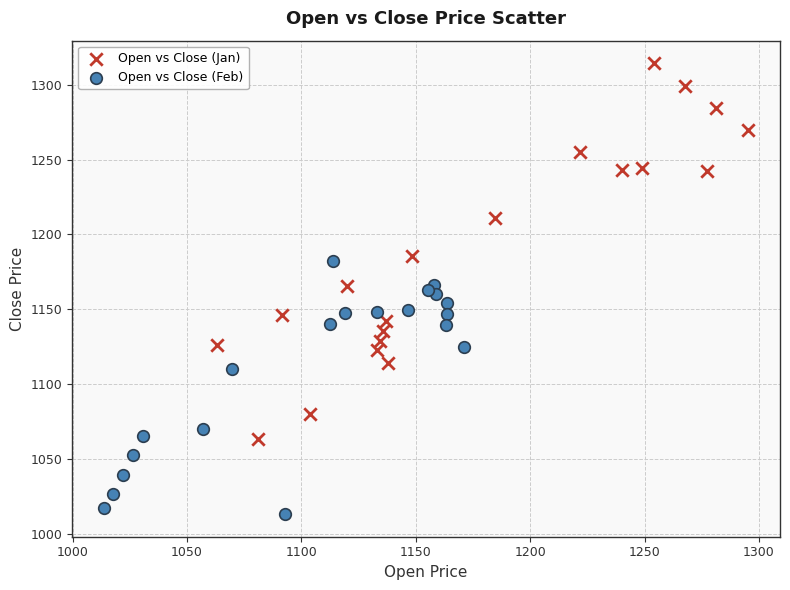

Which series contains the lowest Y value?

Open vs Close (Feb)